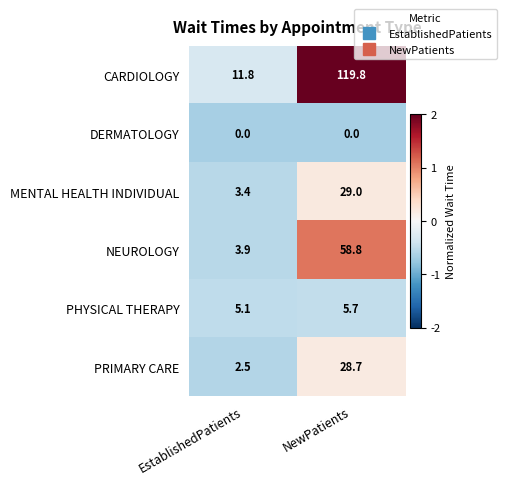

Rank the categories by CARDIOLOGY value from highest to lowest.

NewPatients, EstablishedPatients